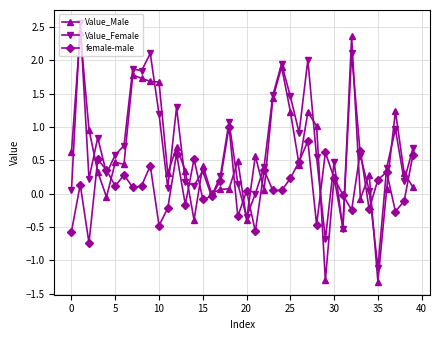

How many values in the female-male series exceed 0?

25